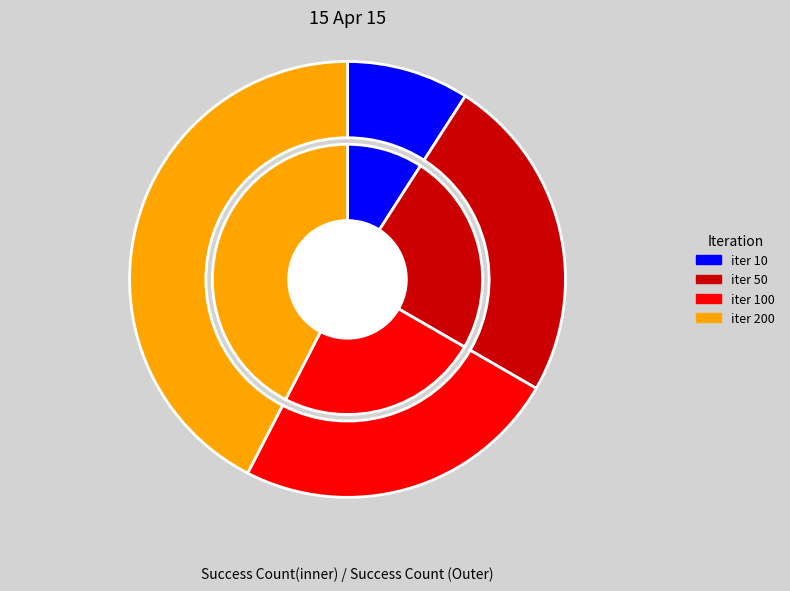

To the nearest percent, what portion does 200 represent?

42%